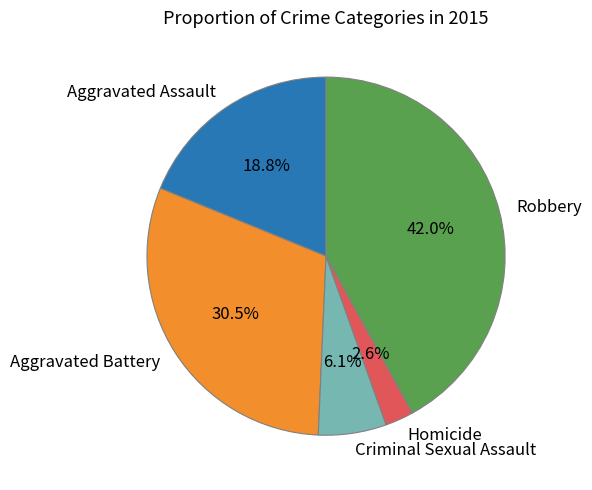

Which slice is the largest?

Robbery